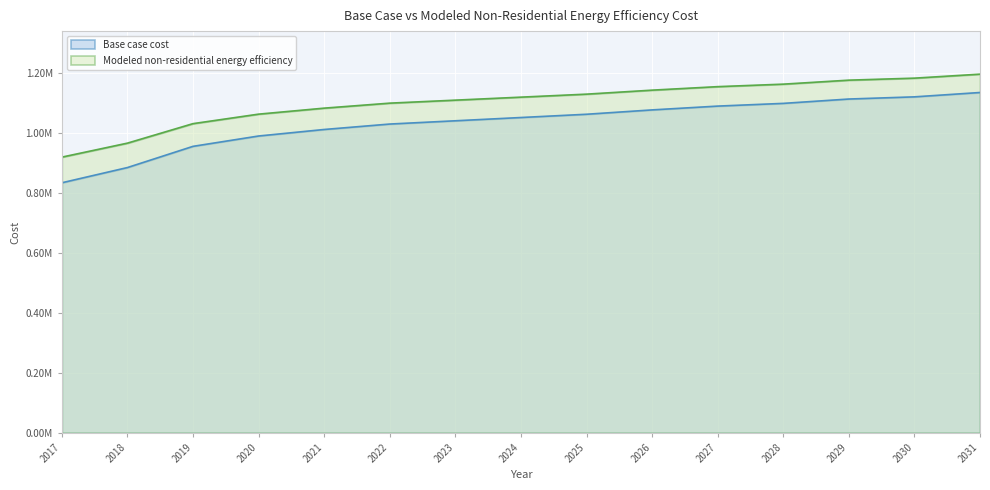

The Modeled non-residential energy efficiency series shows 1618040.5 at 2019. True or false?

False